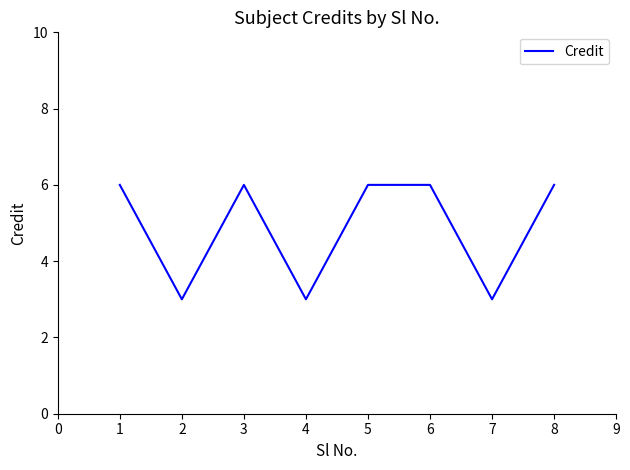

True or false: the data shows 4 at 3.

False